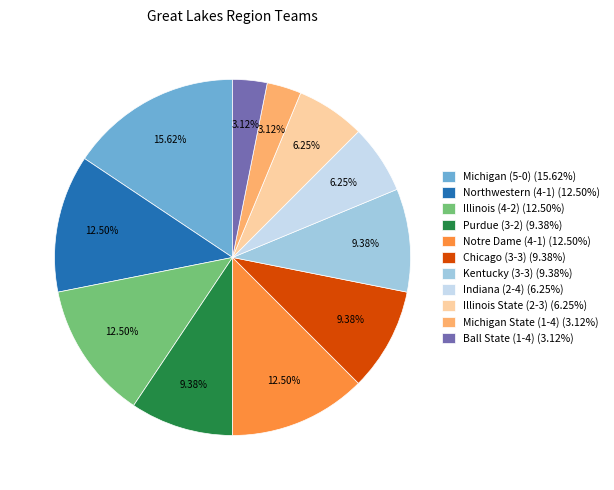

How many segments does this pie chart have?

11